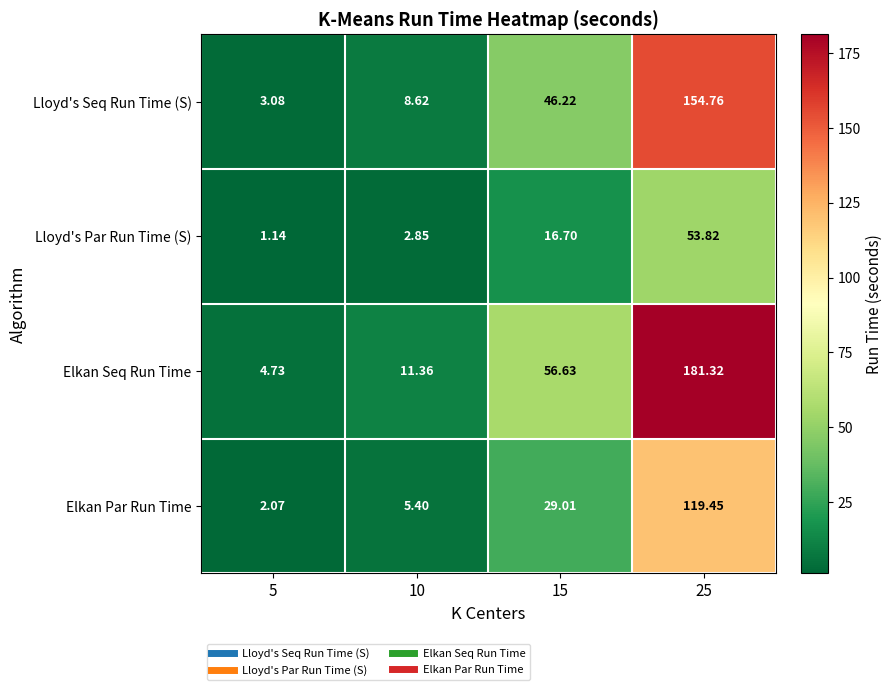

Which series changed the most between 10 and 25?

Elkan Seq Run Time